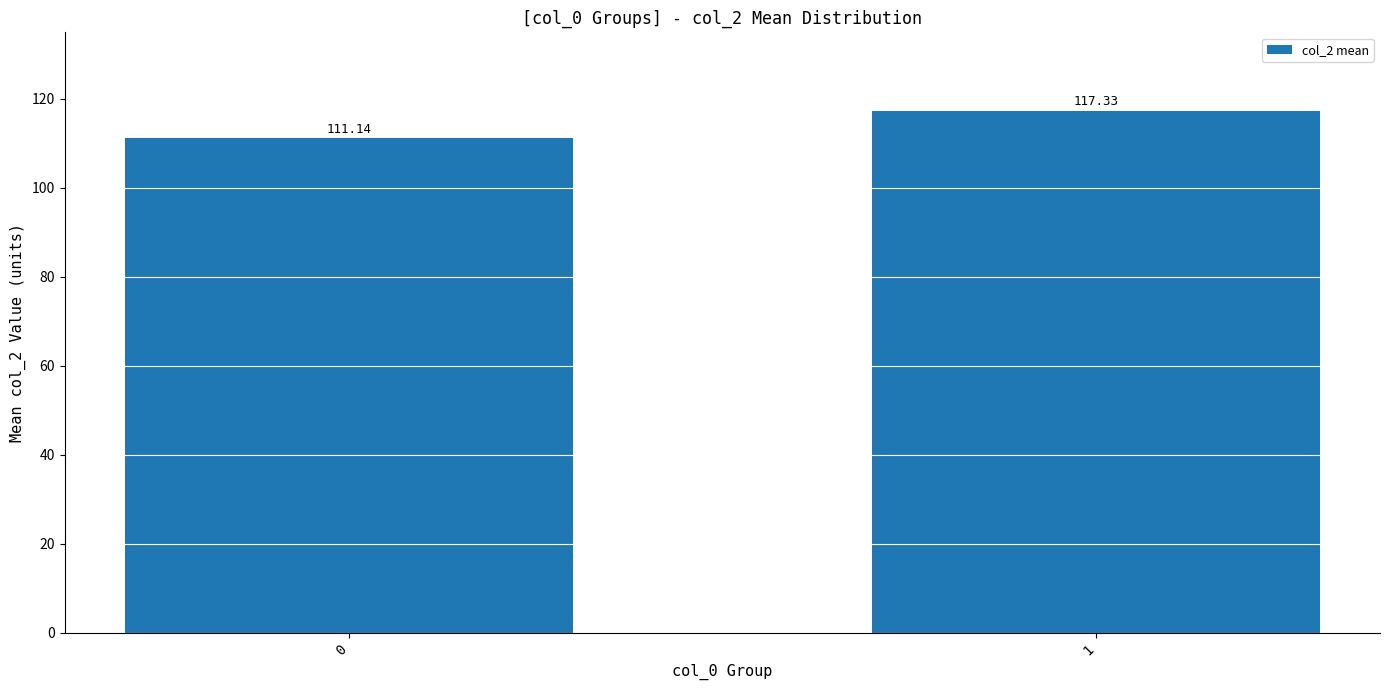

Is it true that the value at 0 is 153.0?

False